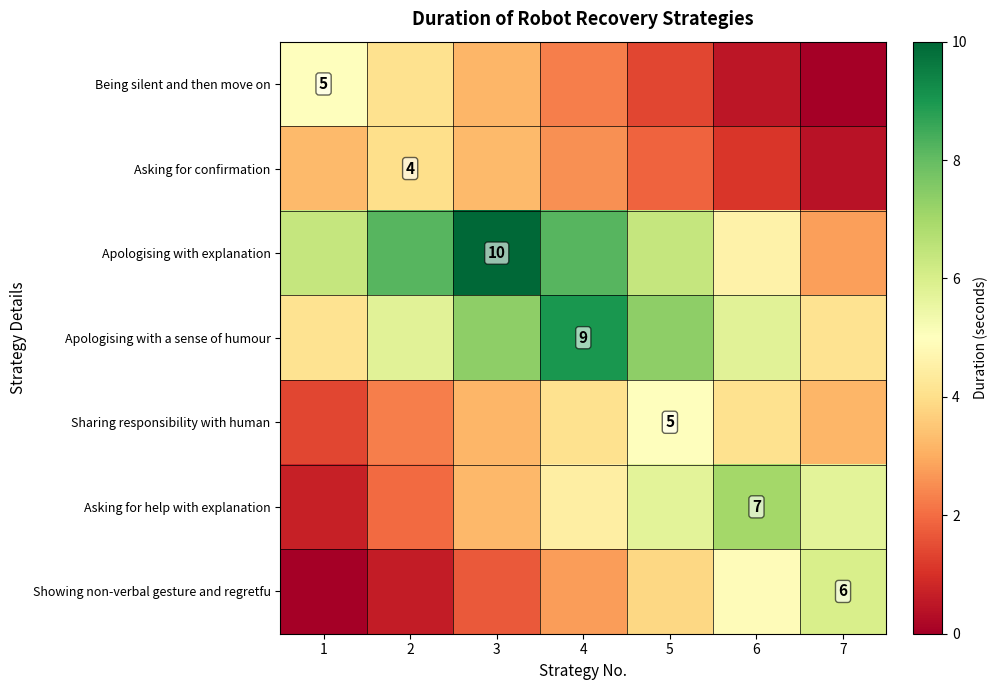

What is the difference between the Asking for confirmation values at 4 and 7?

2.2